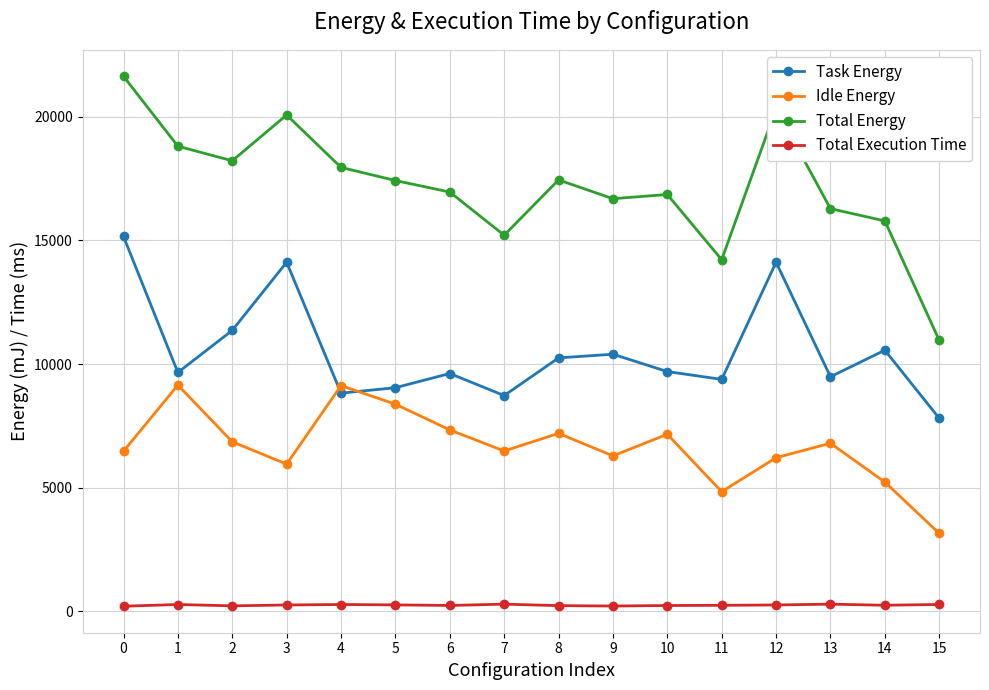

What value does the Total Execution Time series have at 1?

277.1